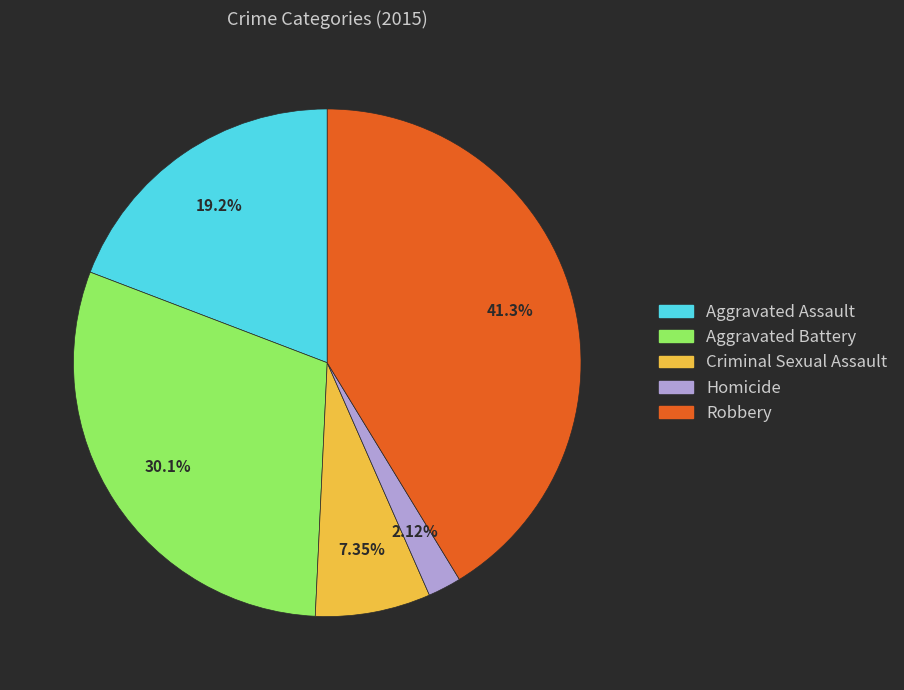

True or false: Homicide accounts for 13% of the total.

False